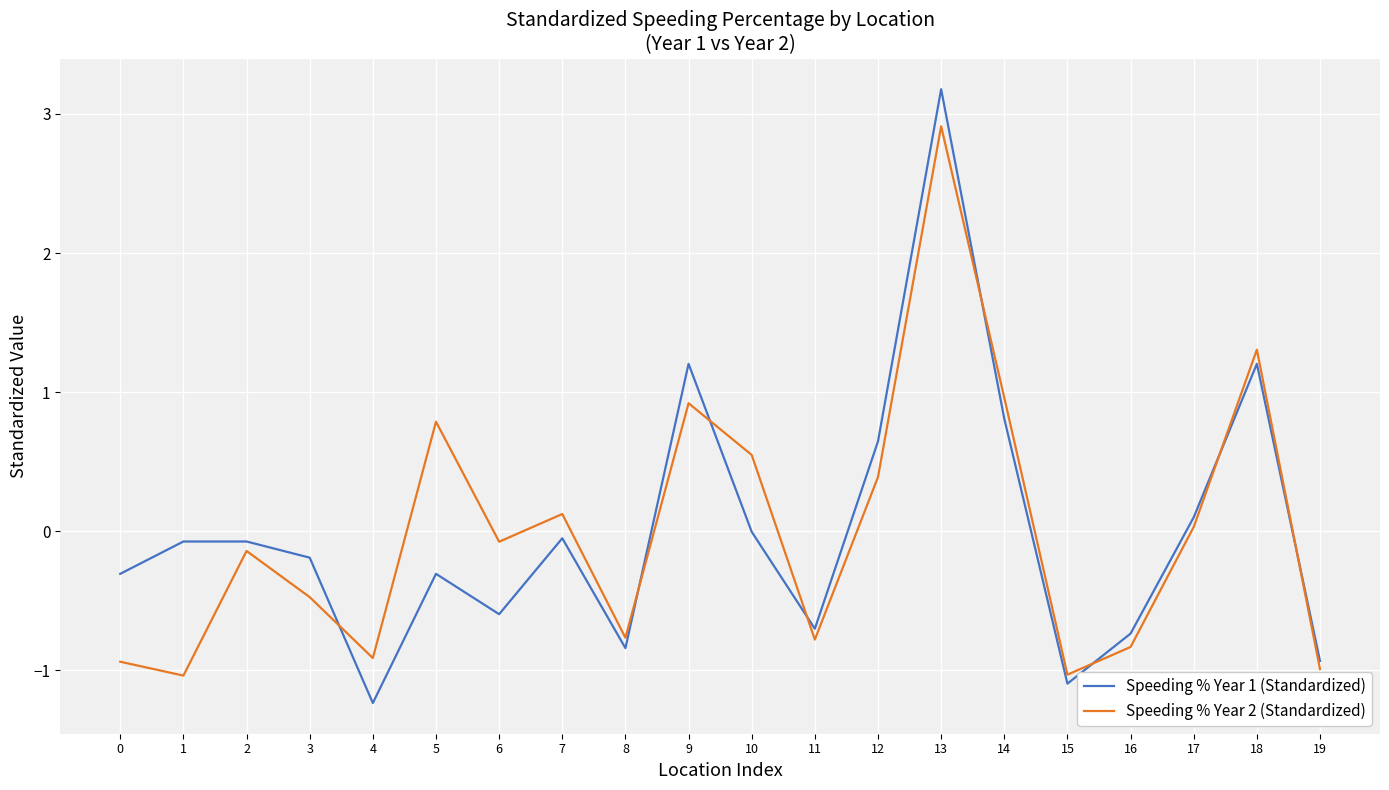

Is it true that Speeding % Year 1 (Standardized) equals -0.0 at 10?

True